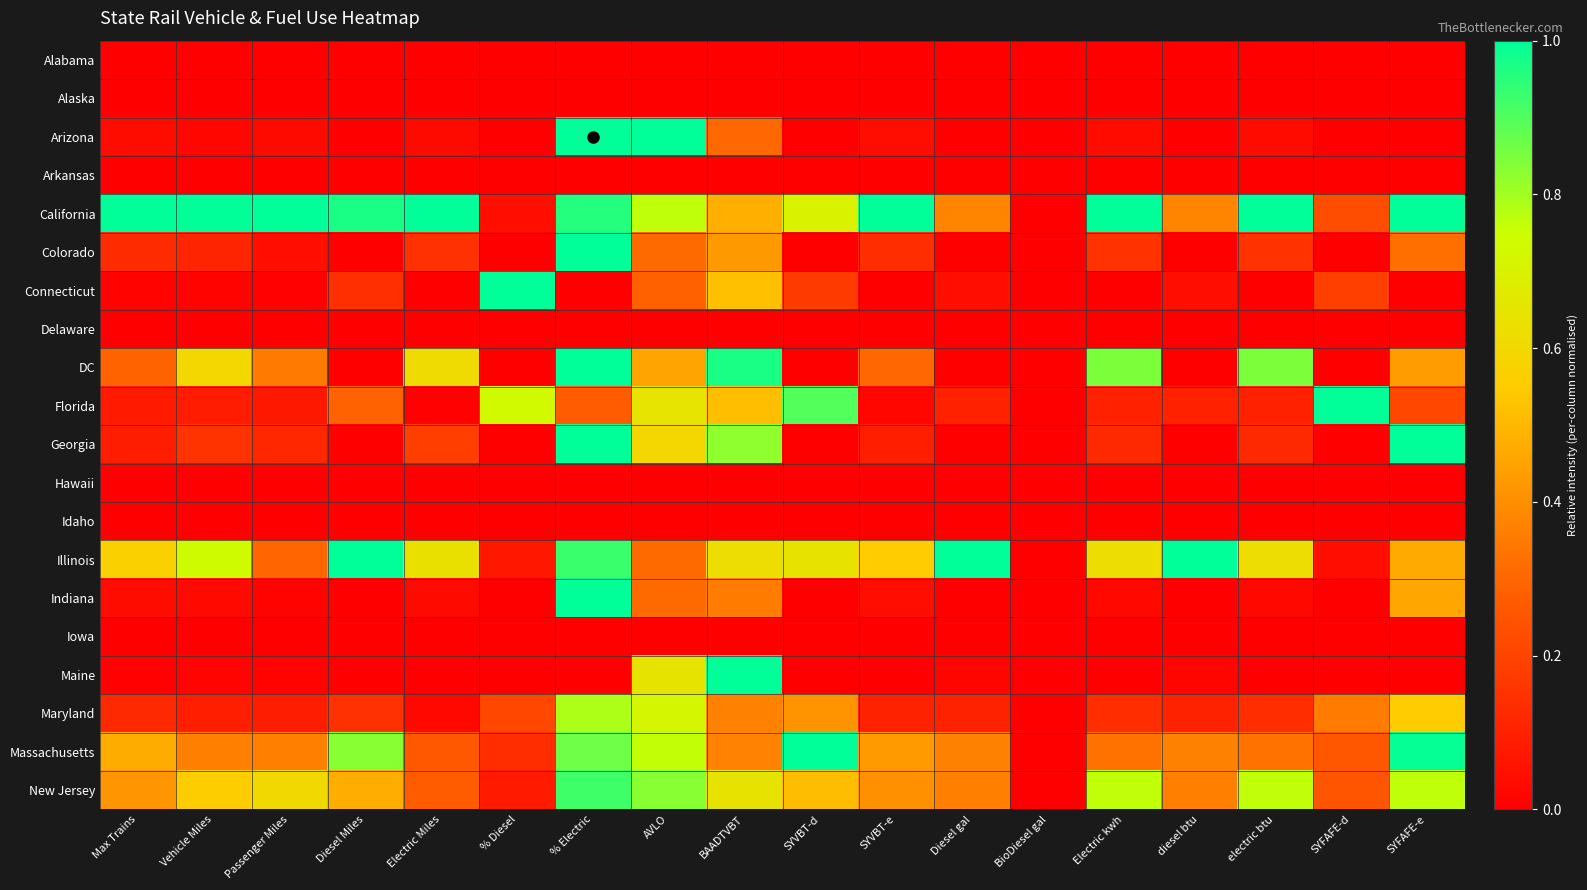

Reading left to right, what are all the values shown in this chart?

Alabama: Max Trains=0.0	Vehicle Miles=0.0	Passenger Miles=0.0	Diesel Miles=0.0	Electric Miles=0.0	% Diesel=0.0	% Electric=0.0	AVLO=0.0	BAADTVBT=0.0	SYVBT-d=0.0	SYVBT-e=0.0	Diesel gal=0.0	BioDiesel gal=0.0	Electric kwh=0.0	diesel btu=0.0	electric btu=0.0	SYFAFE-d=0.0	SYFAFE-e=0.0
Alaska: Max Trains=0.0	Vehicle Miles=0.0	Passenger Miles=0.0	Diesel Miles=0.0	Electric Miles=0.0	% Diesel=0.0	% Electric=0.0	AVLO=0.0	BAADTVBT=0.0	SYVBT-d=0.0	SYVBT-e=0.0	Diesel gal=0.0	BioDiesel gal=0.0	Electric kwh=0.0	diesel btu=0.0	electric btu=0.0	SYFAFE-d=0.0	SYFAFE-e=0.0
Arizona: Max Trains=0.0	Vehicle Miles=0.0	Passenger Miles=0.0	Diesel Miles=0.0	Electric Miles=0.0	% Diesel=0.0	% Electric=1.0	AVLO=1.0	BAADTVBT=0.3	SYVBT-d=0.0	SYVBT-e=0.0	Diesel gal=0.0	BioDiesel gal=0.0	Electric kwh=0.0	diesel btu=0.0	electric btu=0.0	SYFAFE-d=0.0	SYFAFE-e=0.0
Arkansas: Max Trains=0.0	Vehicle Miles=0.0	Passenger Miles=0.0	Diesel Miles=0.0	Electric Miles=0.0	% Diesel=0.0	% Electric=0.0	AVLO=0.0	BAADTVBT=0.0	SYVBT-d=0.0	SYVBT-e=0.0	Diesel gal=0.0	BioDiesel gal=0.0	Electric kwh=0.0	diesel btu=0.0	electric btu=0.0	SYFAFE-d=0.0	SYFAFE-e=0.0
California: Max Trains=1.0	Vehicle Miles=1.0	Passenger Miles=1.0	Diesel Miles=1.0	Electric Miles=1.0	% Diesel=0.0	% Electric=1.0	AVLO=0.8	BAADTVBT=0.5	SYVBT-d=0.7	SYVBT-e=1.0	Diesel gal=0.4	BioDiesel gal=0.0	Electric kwh=1.0	diesel btu=0.4	electric btu=1.0	SYFAFE-d=0.2	SYFAFE-e=1.0
Colorado: Max Trains=0.1	Vehicle Miles=0.1	Passenger Miles=0.0	Diesel Miles=0.0	Electric Miles=0.1	% Diesel=0.0	% Electric=1.0	AVLO=0.3	BAADTVBT=0.4	SYVBT-d=0.0	SYVBT-e=0.1	Diesel gal=0.0	BioDiesel gal=0.0	Electric kwh=0.1	diesel btu=0.0	electric btu=0.1	SYFAFE-d=0.0	SYFAFE-e=0.3
Connecticut: Max Trains=0.0	Vehicle Miles=0.0	Passenger Miles=0.0	Diesel Miles=0.1	Electric Miles=0.0	% Diesel=1.0	% Electric=0.0	AVLO=0.3	BAADTVBT=0.5	SYVBT-d=0.2	SYVBT-e=0.0	Diesel gal=0.0	BioDiesel gal=0.0	Electric kwh=0.0	diesel btu=0.0	electric btu=0.0	SYFAFE-d=0.2	SYFAFE-e=0.0
Delaware: Max Trains=0.0	Vehicle Miles=0.0	Passenger Miles=0.0	Diesel Miles=0.0	Electric Miles=0.0	% Diesel=0.0	% Electric=0.0	AVLO=0.0	BAADTVBT=0.0	SYVBT-d=0.0	SYVBT-e=0.0	Diesel gal=0.0	BioDiesel gal=0.0	Electric kwh=0.0	diesel btu=0.0	electric btu=0.0	SYFAFE-d=0.0	SYFAFE-e=0.0
DC: Max Trains=0.3	Vehicle Miles=0.6	Passenger Miles=0.4	Diesel Miles=0.0	Electric Miles=0.6	% Diesel=0.0	% Electric=1.0	AVLO=0.5	BAADTVBT=1.0	SYVBT-d=0.0	SYVBT-e=0.3	Diesel gal=0.0	BioDiesel gal=0.0	Electric kwh=0.8	diesel btu=0.0	electric btu=0.8	SYFAFE-d=0.0	SYFAFE-e=0.4
Florida: Max Trains=0.1	Vehicle Miles=0.1	Passenger Miles=0.1	Diesel Miles=0.3	Electric Miles=0.0	% Diesel=0.7	% Electric=0.3	AVLO=0.6	BAADTVBT=0.5	SYVBT-d=0.9	SYVBT-e=0.0	Diesel gal=0.1	BioDiesel gal=0.0	Electric kwh=0.1	diesel btu=0.1	electric btu=0.1	SYFAFE-d=1.0	SYFAFE-e=0.2
Georgia: Max Trains=0.1	Vehicle Miles=0.2	Passenger Miles=0.1	Diesel Miles=0.0	Electric Miles=0.2	% Diesel=0.0	% Electric=1.0	AVLO=0.6	BAADTVBT=0.8	SYVBT-d=0.0	SYVBT-e=0.1	Diesel gal=0.0	BioDiesel gal=0.0	Electric kwh=0.1	diesel btu=0.0	electric btu=0.1	SYFAFE-d=0.0	SYFAFE-e=1.0
Hawaii: Max Trains=0.0	Vehicle Miles=0.0	Passenger Miles=0.0	Diesel Miles=0.0	Electric Miles=0.0	% Diesel=0.0	% Electric=0.0	AVLO=0.0	BAADTVBT=0.0	SYVBT-d=0.0	SYVBT-e=0.0	Diesel gal=0.0	BioDiesel gal=0.0	Electric kwh=0.0	diesel btu=0.0	electric btu=0.0	SYFAFE-d=0.0	SYFAFE-e=0.0
Idaho: Max Trains=0.0	Vehicle Miles=0.0	Passenger Miles=0.0	Diesel Miles=0.0	Electric Miles=0.0	% Diesel=0.0	% Electric=0.0	AVLO=0.0	BAADTVBT=0.0	SYVBT-d=0.0	SYVBT-e=0.0	Diesel gal=0.0	BioDiesel gal=0.0	Electric kwh=0.0	diesel btu=0.0	electric btu=0.0	SYFAFE-d=0.0	SYFAFE-e=0.0
Illinois: Max Trains=0.6	Vehicle Miles=0.7	Passenger Miles=0.3	Diesel Miles=1.0	Electric Miles=0.6	% Diesel=0.1	% Electric=0.9	AVLO=0.3	BAADTVBT=0.6	SYVBT-d=0.6	SYVBT-e=0.6	Diesel gal=1.0	BioDiesel gal=0.0	Electric kwh=0.6	diesel btu=1.0	electric btu=0.6	SYFAFE-d=0.0	SYFAFE-e=0.5
Indiana: Max Trains=0.0	Vehicle Miles=0.0	Passenger Miles=0.0	Diesel Miles=0.0	Electric Miles=0.0	% Diesel=0.0	% Electric=1.0	AVLO=0.3	BAADTVBT=0.4	SYVBT-d=0.0	SYVBT-e=0.0	Diesel gal=0.0	BioDiesel gal=0.0	Electric kwh=0.0	diesel btu=0.0	electric btu=0.0	SYFAFE-d=0.0	SYFAFE-e=0.5
Iowa: Max Trains=0.0	Vehicle Miles=0.0	Passenger Miles=0.0	Diesel Miles=0.0	Electric Miles=0.0	% Diesel=0.0	% Electric=0.0	AVLO=0.0	BAADTVBT=0.0	SYVBT-d=0.0	SYVBT-e=0.0	Diesel gal=0.0	BioDiesel gal=0.0	Electric kwh=0.0	diesel btu=0.0	electric btu=0.0	SYFAFE-d=0.0	SYFAFE-e=0.0
Maine: Max Trains=0.0	Vehicle Miles=0.0	Passenger Miles=0.0	Diesel Miles=0.0	Electric Miles=0.0	% Diesel=0.0	% Electric=0.0	AVLO=0.6	BAADTVBT=1.0	SYVBT-d=0.0	SYVBT-e=0.0	Diesel gal=0.0	BioDiesel gal=0.0	Electric kwh=0.0	diesel btu=0.0	electric btu=0.0	SYFAFE-d=0.0	SYFAFE-e=0.0
Maryland: Max Trains=0.1	Vehicle Miles=0.1	Passenger Miles=0.1	Diesel Miles=0.1	Electric Miles=0.0	% Diesel=0.2	% Electric=0.8	AVLO=0.7	BAADTVBT=0.4	SYVBT-d=0.4	SYVBT-e=0.1	Diesel gal=0.1	BioDiesel gal=0.0	Electric kwh=0.1	diesel btu=0.1	electric btu=0.1	SYFAFE-d=0.4	SYFAFE-e=0.6
Massachusetts: Max Trains=0.5	Vehicle Miles=0.4	Passenger Miles=0.4	Diesel Miles=0.8	Electric Miles=0.3	% Diesel=0.1	% Electric=0.9	AVLO=0.8	BAADTVBT=0.4	SYVBT-d=1.0	SYVBT-e=0.4	Diesel gal=0.4	BioDiesel gal=0.0	Electric kwh=0.3	diesel btu=0.4	electric btu=0.3	SYFAFE-d=0.3	SYFAFE-e=1.0
New Jersey: Max Trains=0.4	Vehicle Miles=0.6	Passenger Miles=0.6	Diesel Miles=0.5	Electric Miles=0.3	% Diesel=0.1	% Electric=0.9	AVLO=0.8	BAADTVBT=0.6	SYVBT-d=0.5	SYVBT-e=0.4	Diesel gal=0.4	BioDiesel gal=0.0	Electric kwh=0.8	diesel btu=0.4	electric btu=0.8	SYFAFE-d=0.3	SYFAFE-e=0.8